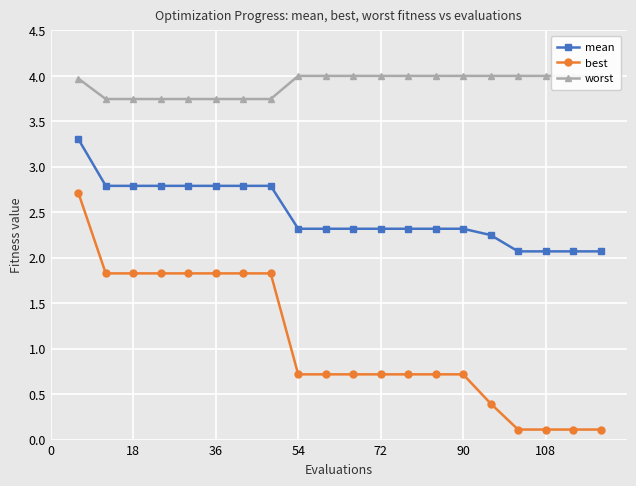

What is the highest value of the best series?

2.7